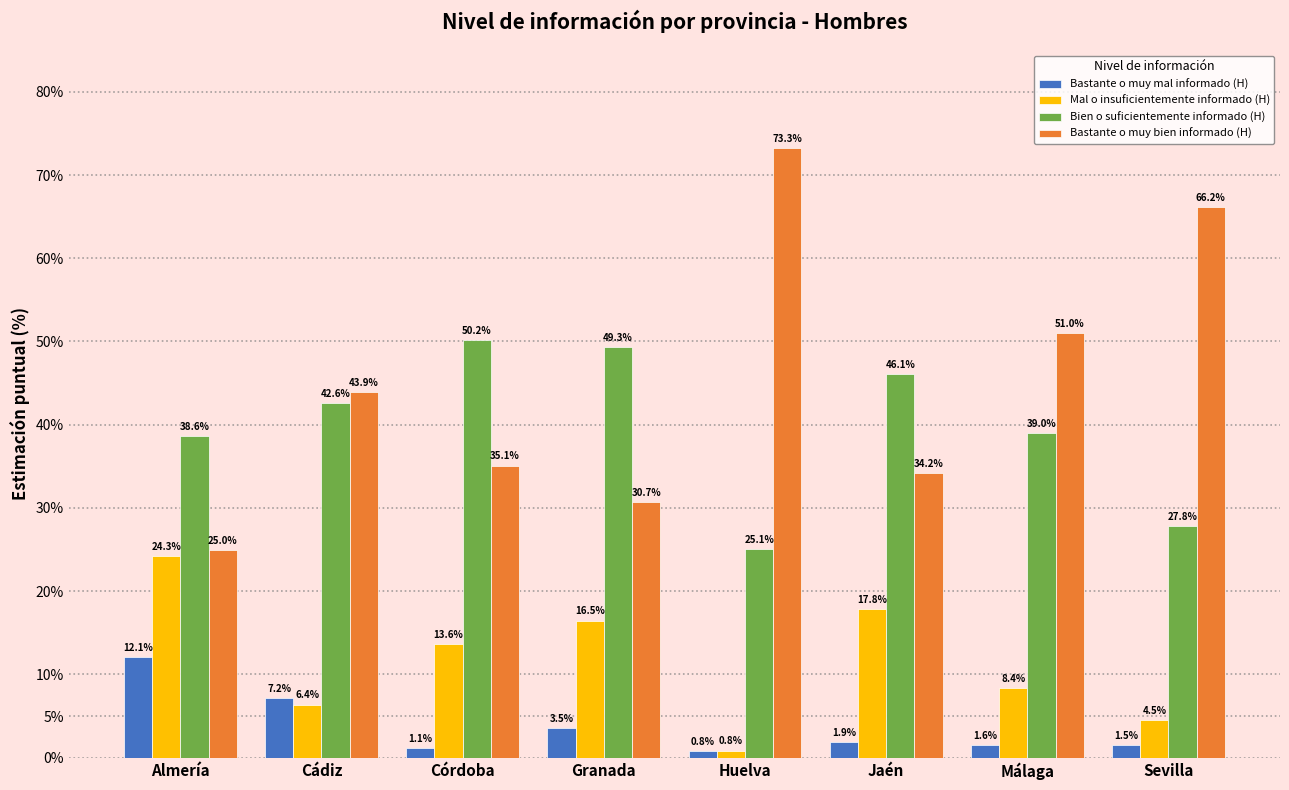

What is the value of the Bien o suficientemente informado (H) bar at the 1st from the left?

38.6